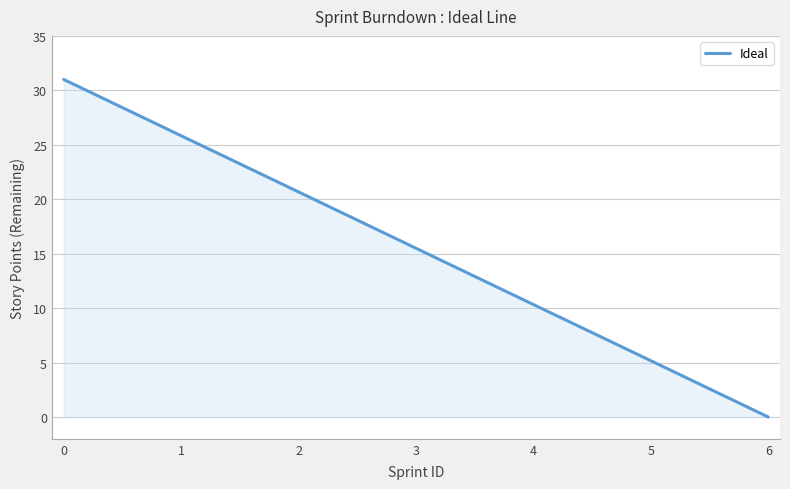

True or false: the data shows 20.7 at 2.

True